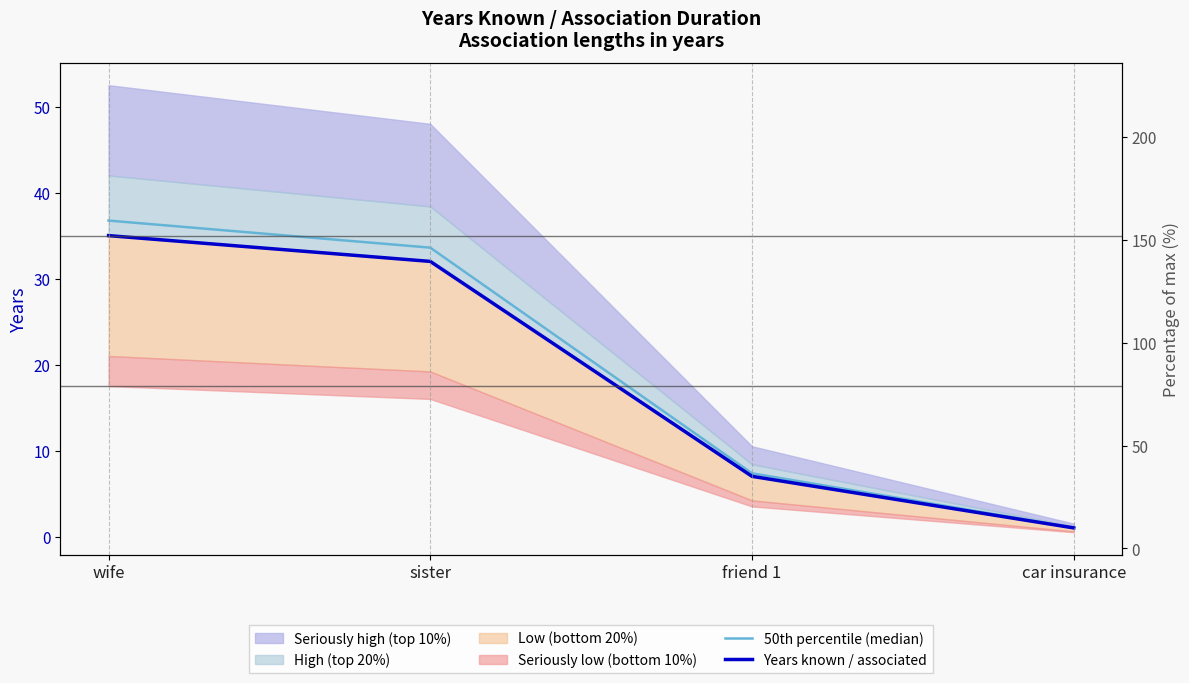

Which series changed the most between sister and friend 1?

50th percentile (median)